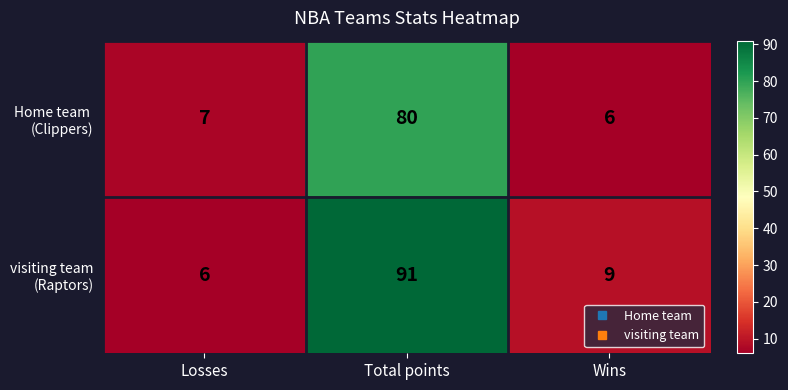

What is the maximum value shown in the chart?

91